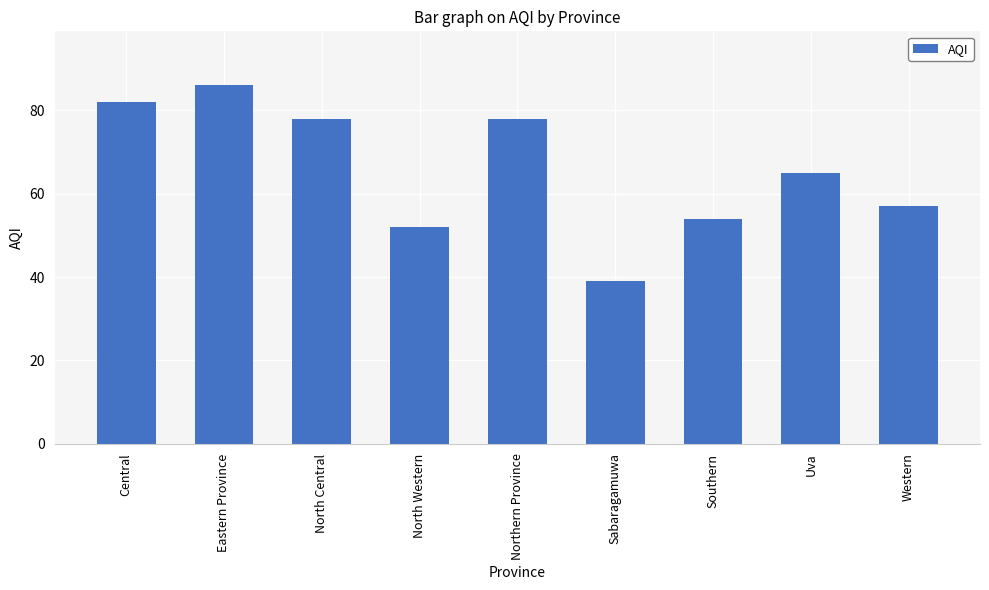

How many bars are there in total?

9